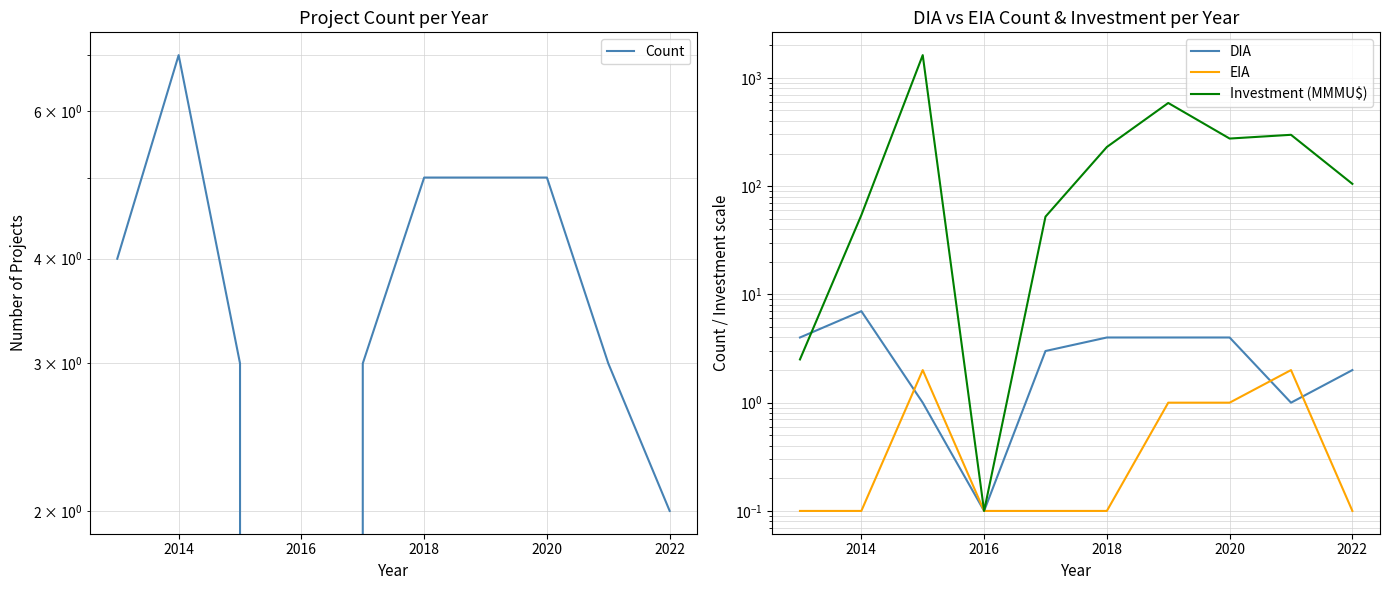

At which label does DIA first exceed 4?

2014